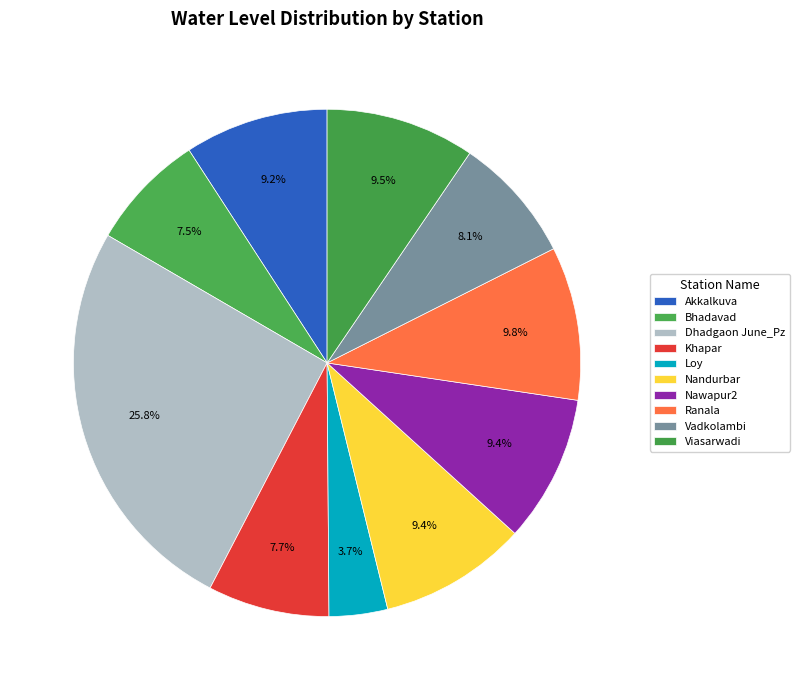

The Akkalkuva slice represents 23% of the pie. True or false?

False